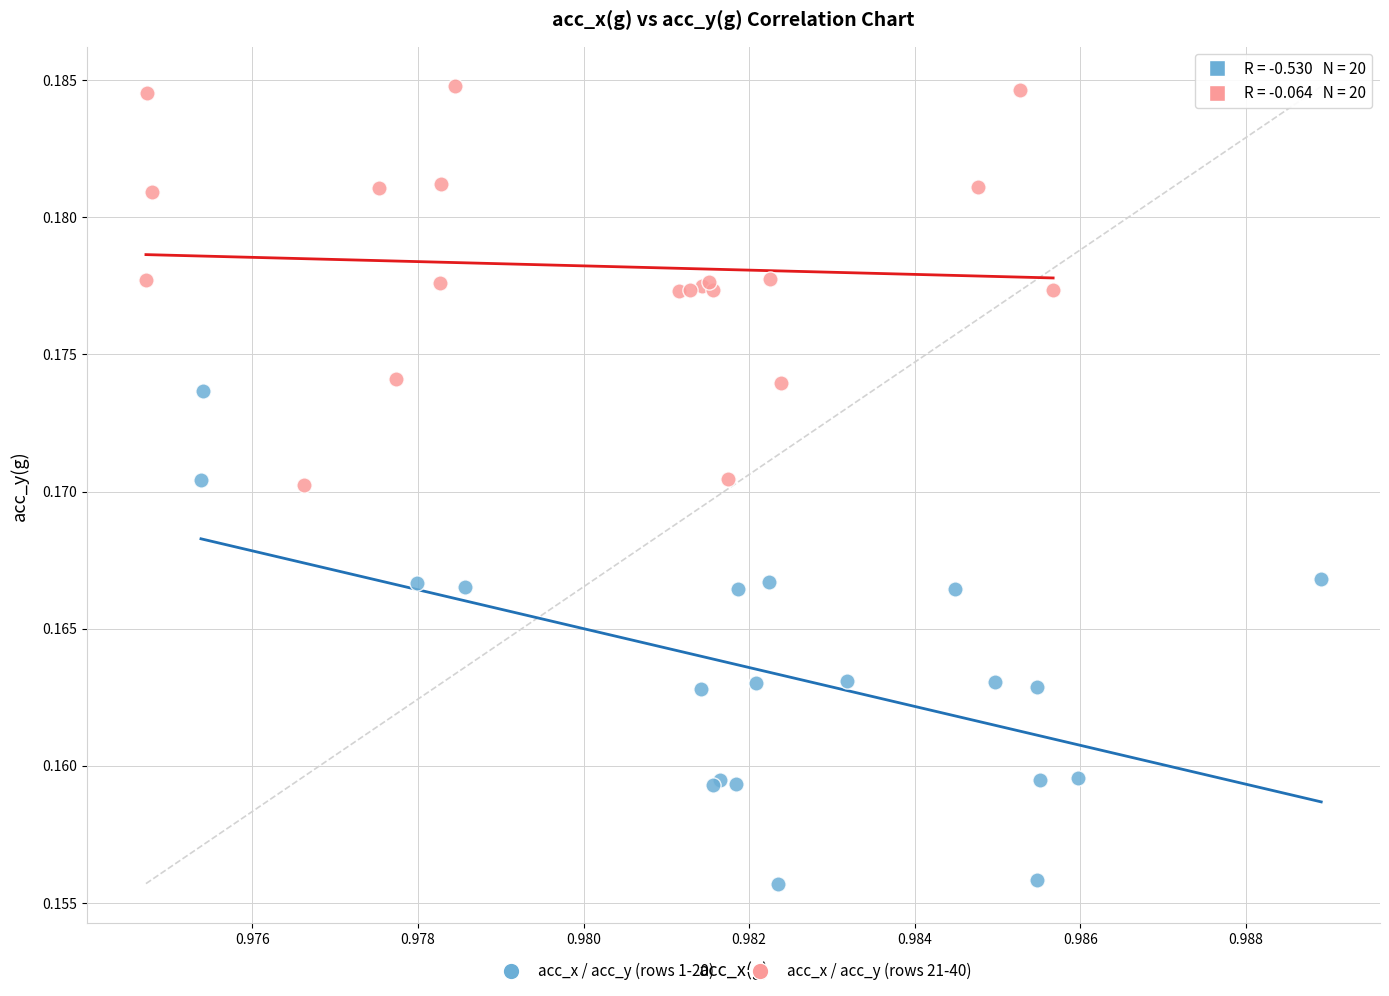

Which series has the largest Y range (max minus min)?

acc_x / acc_y (rows 1-20)